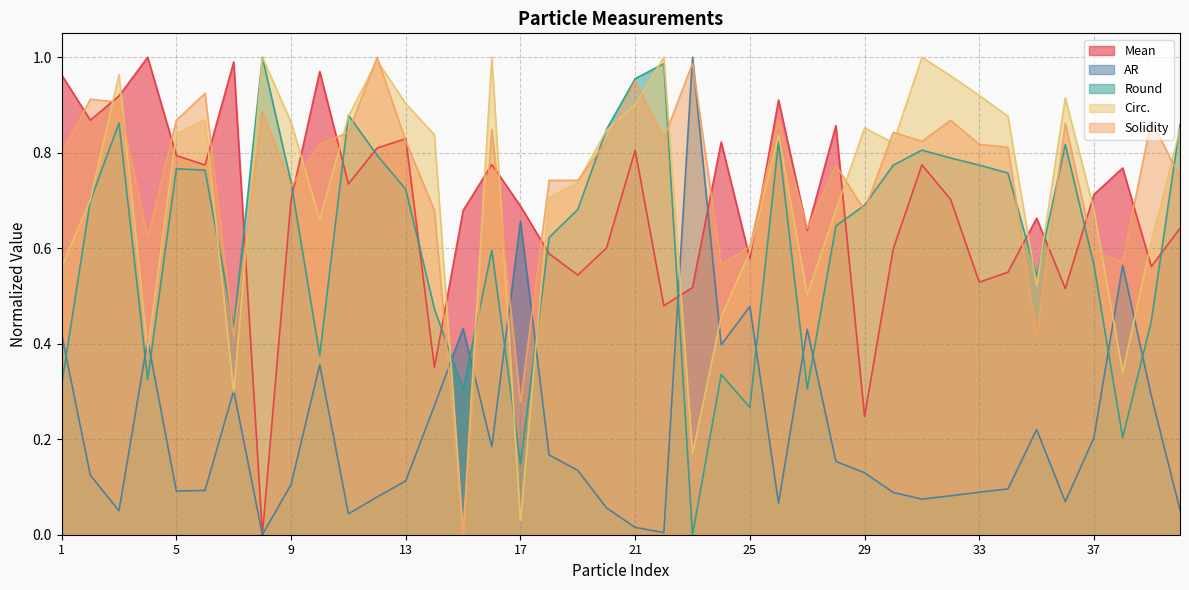

At how many categories does at least one series exceed 0?

40